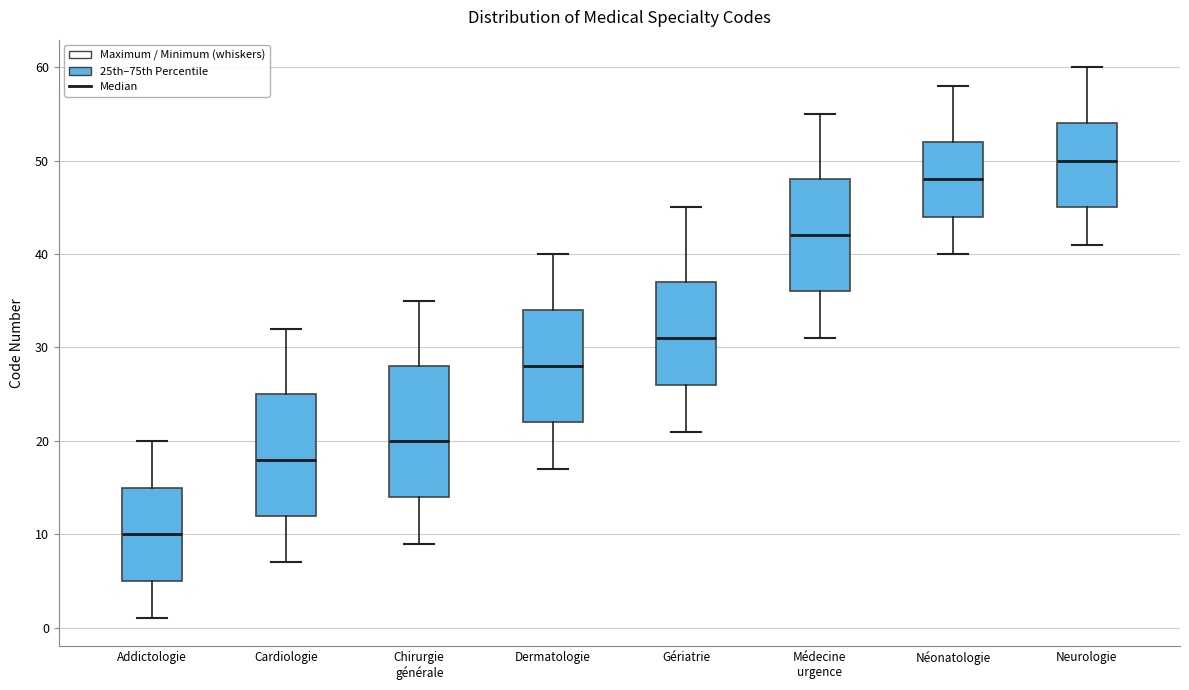

Which box has the highest median line?

Neurologie